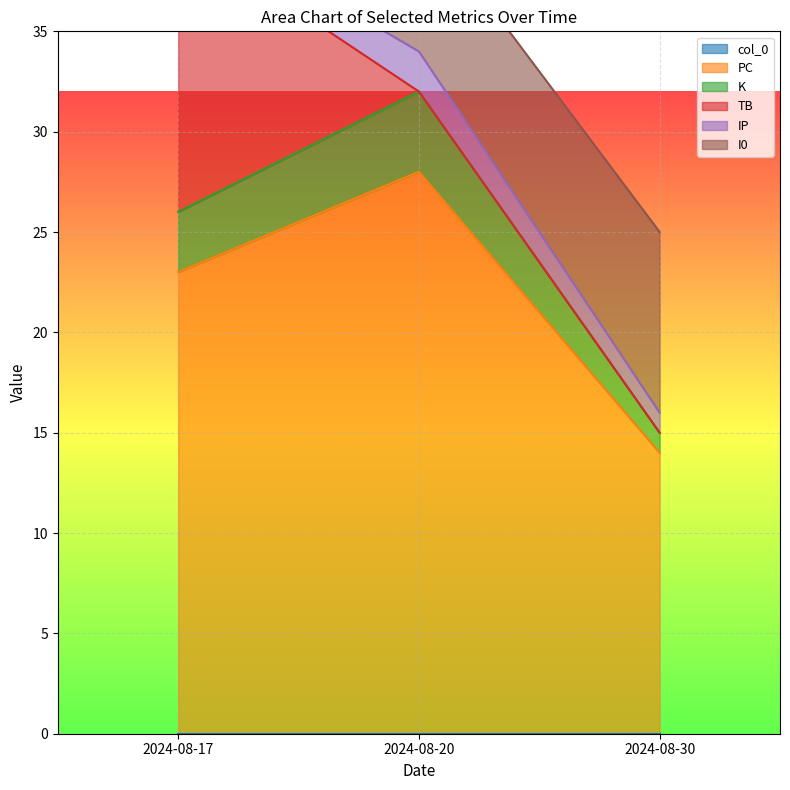

Is it true that PC equals 23 at 2024-08-17?

True